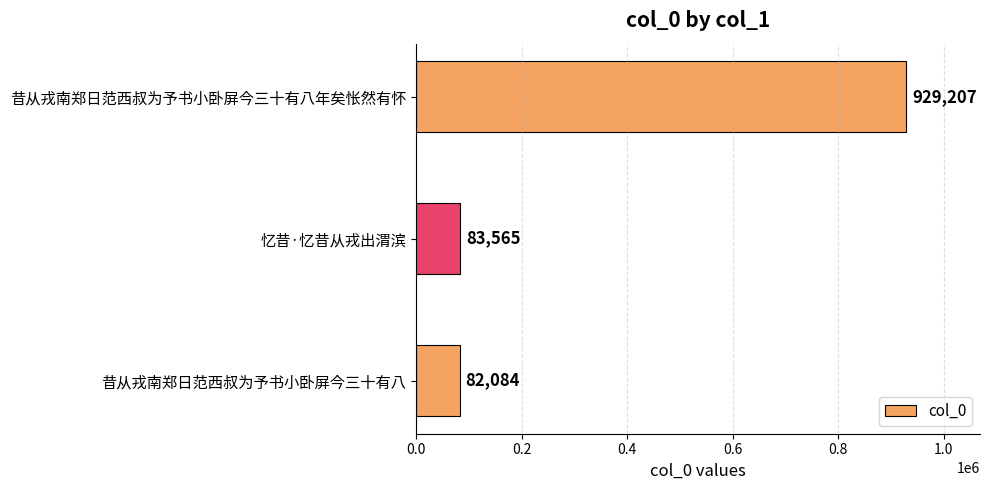

Reading bottom to top, transcribe all the data shown in this chart.

82084	83565	929207